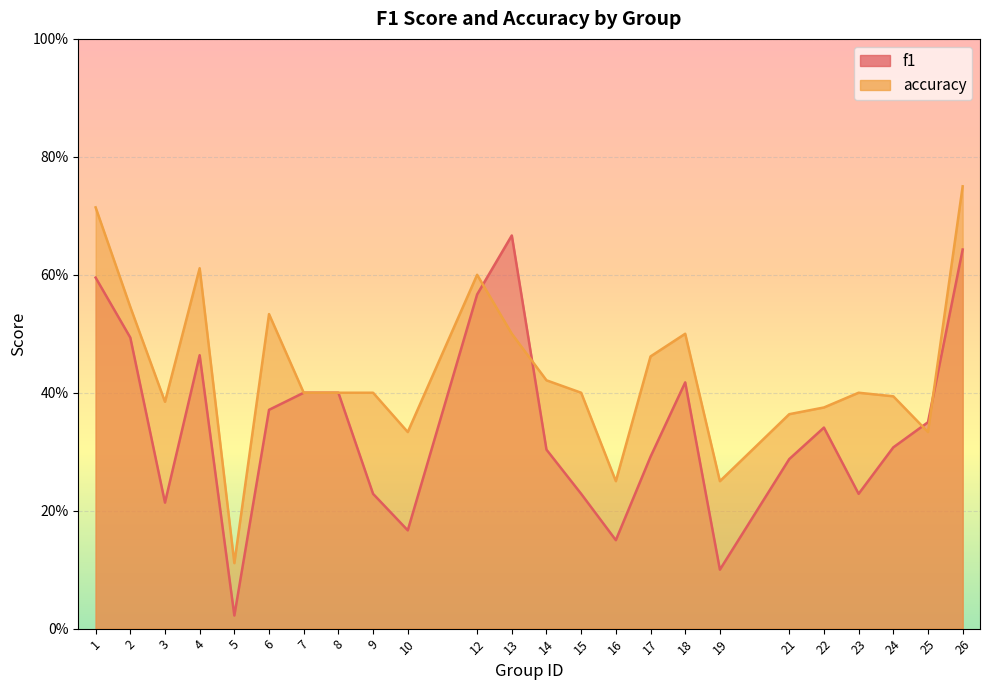

The value of f1 at 21 is 0.2. True or false?

False